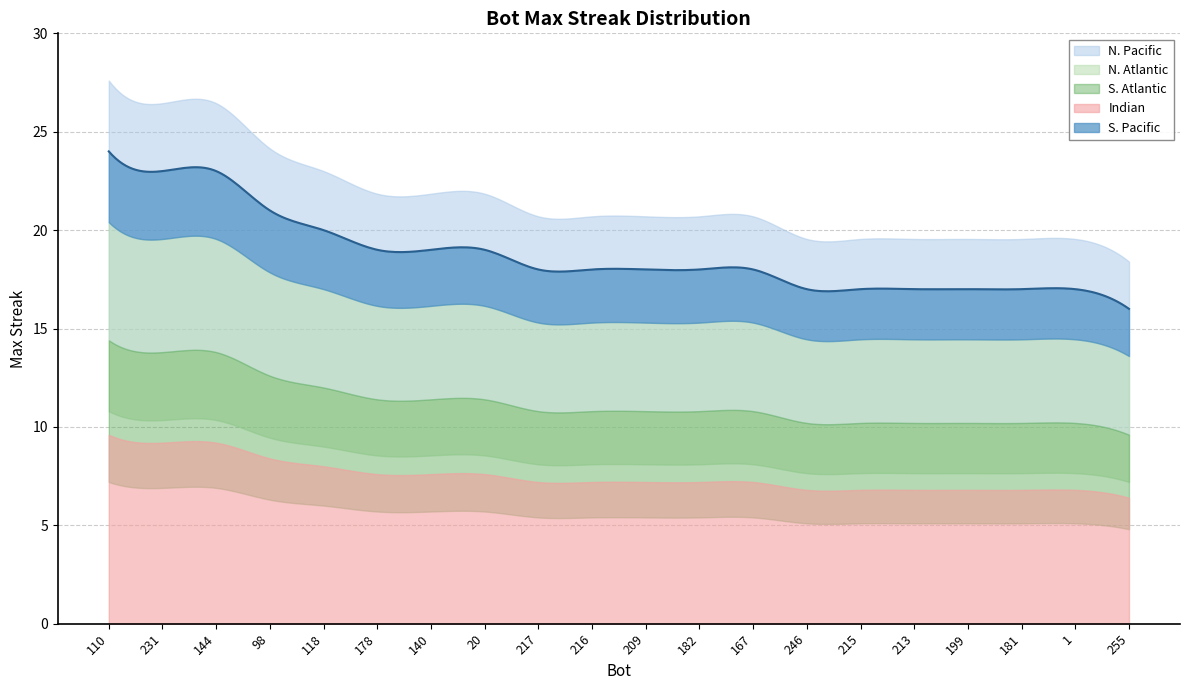

How many data points does each series have?

20